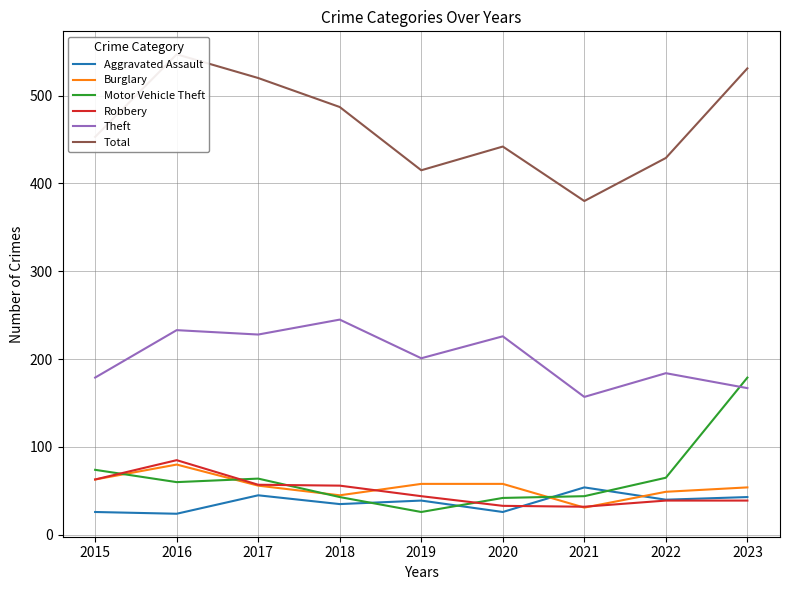

In Burglary, how many points are lower than both neighbors (excluding endpoints)?

2